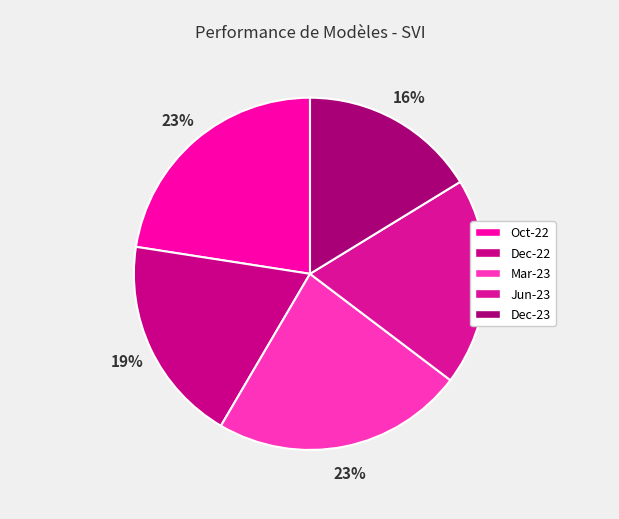

What is the ratio of the value at Jun-23 to the value at Mar-23?

0.8